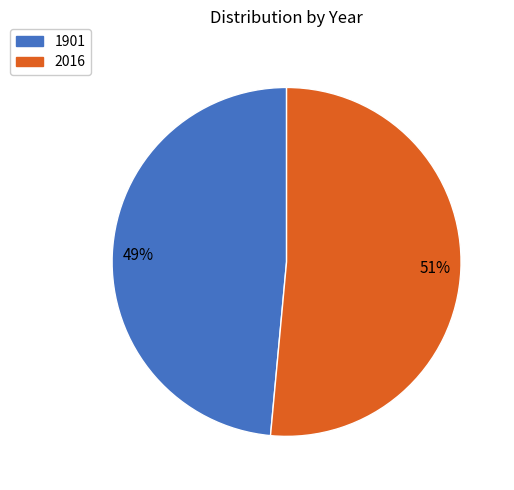

To the nearest percent, what is the average slice percentage?

50%